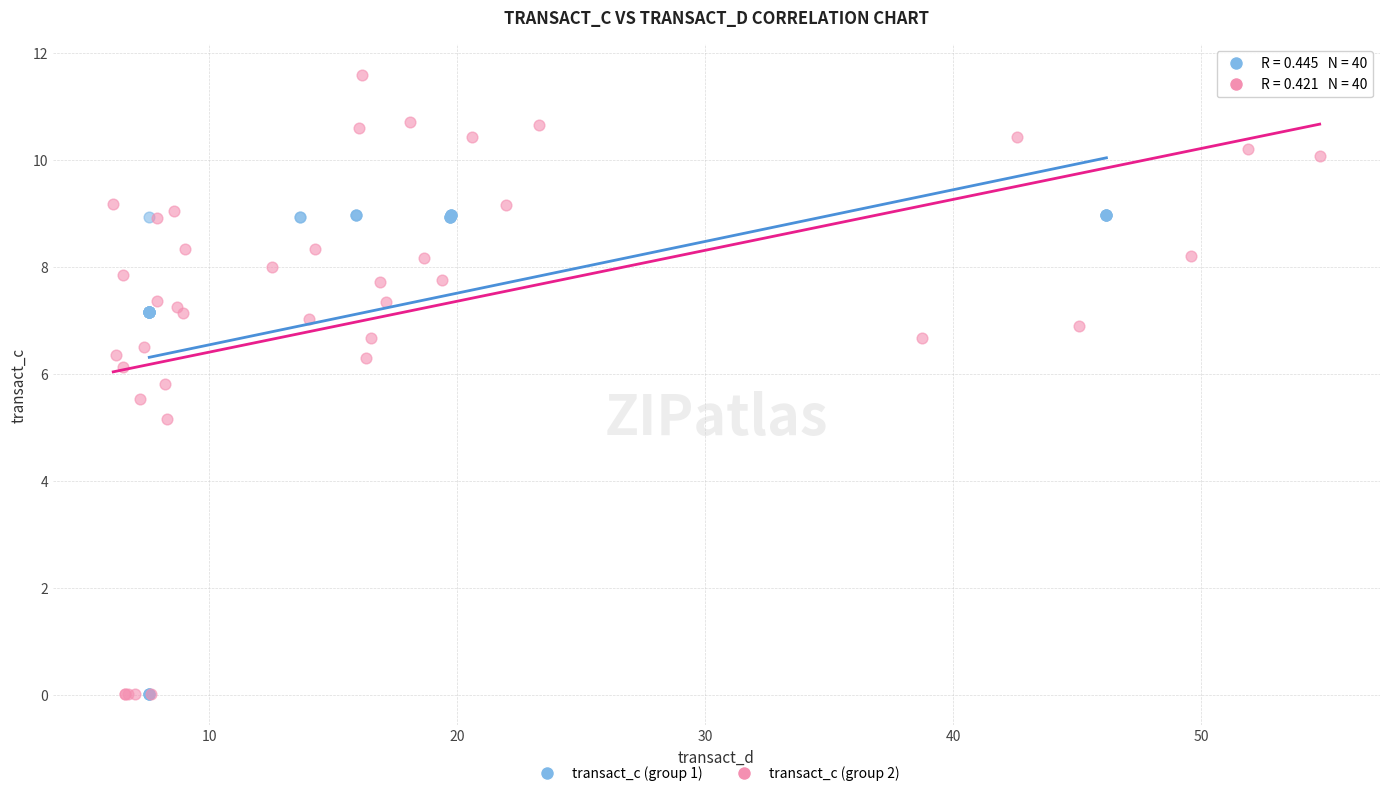

Which series has the widest spread of Y values?

transact_c (group 2)